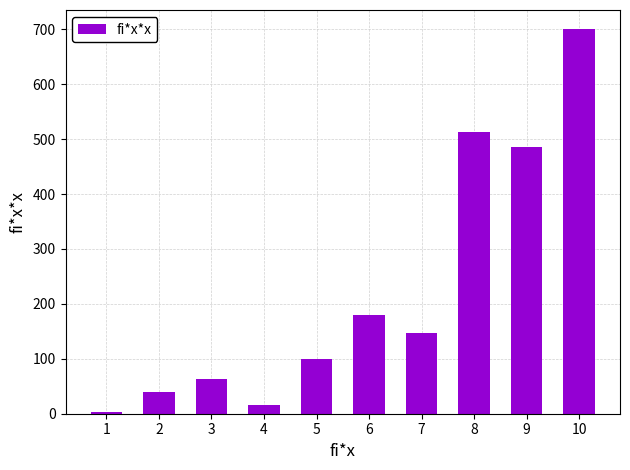

The chart shows a value of 180 at 6. True or false?

True